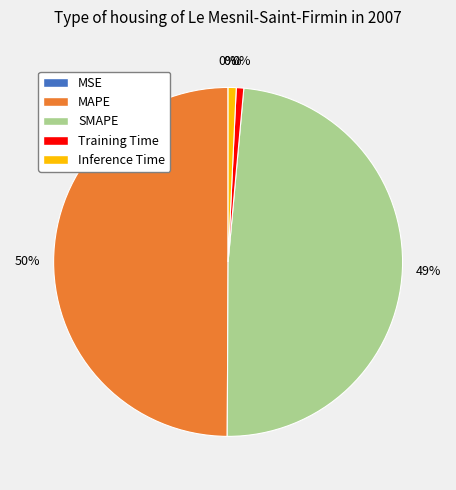

Which slice is the smallest?

MSE